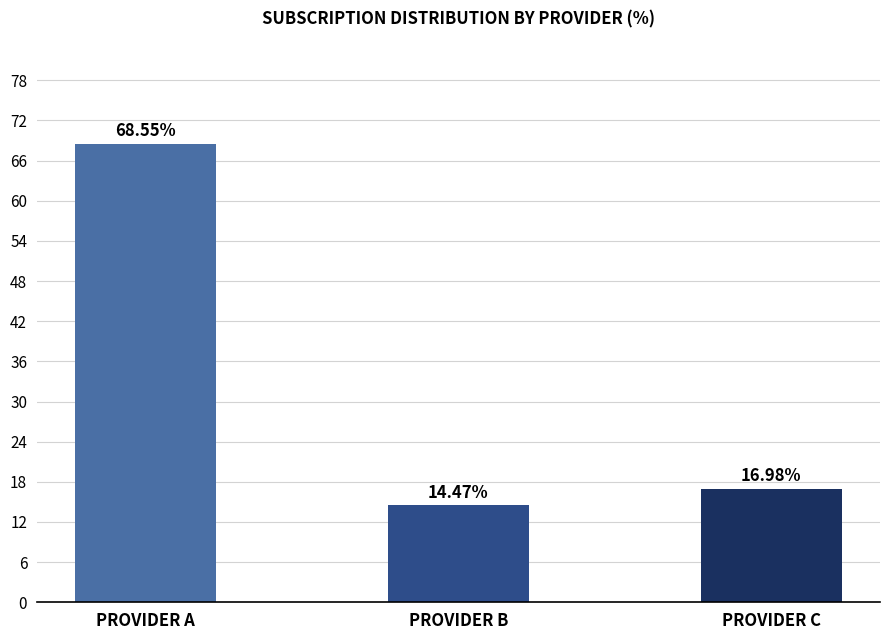

Rank the categories by value from highest to lowest.

PROVIDER A, PROVIDER C, PROVIDER B